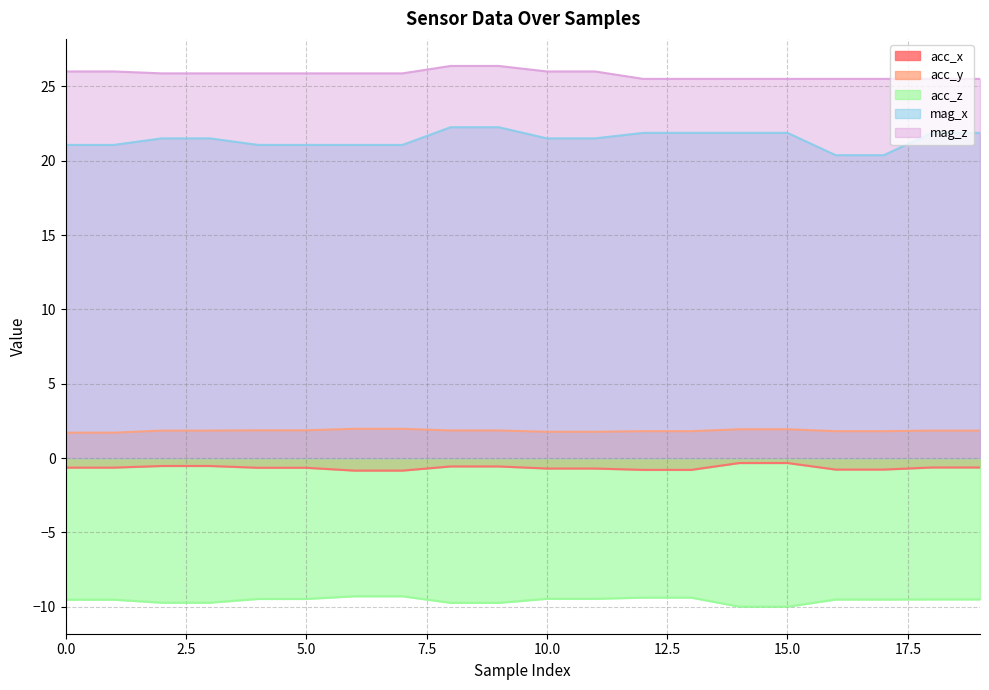

What is the sum of all acc_y values?

36.9